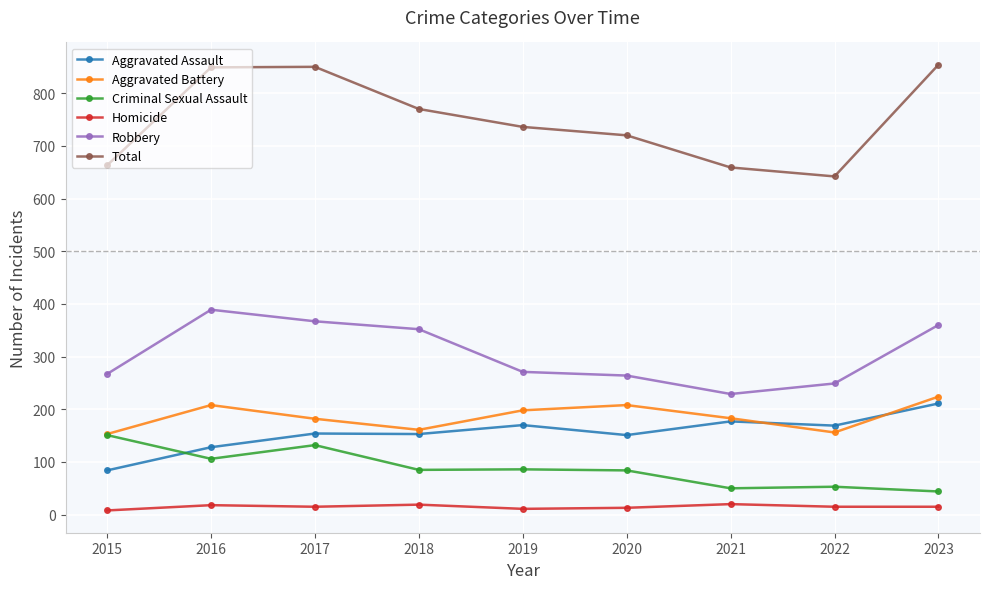

Is it true that Aggravated Assault equals 258 at 2020?

False